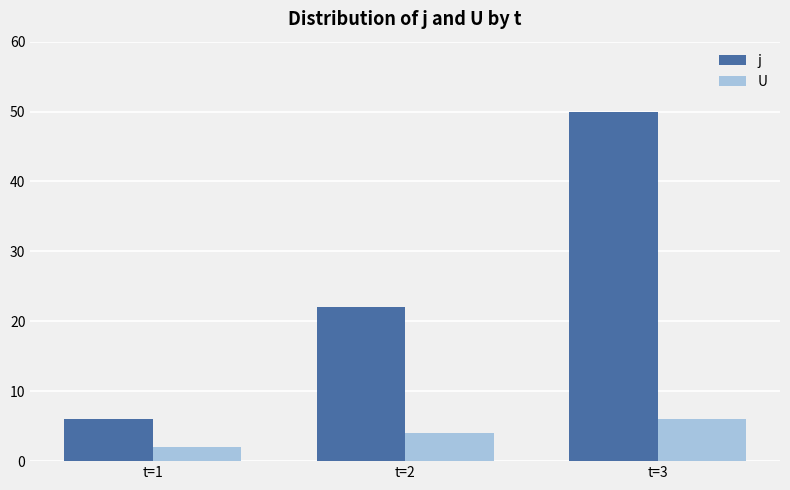

Which category has the highest value in the j series?

t=3